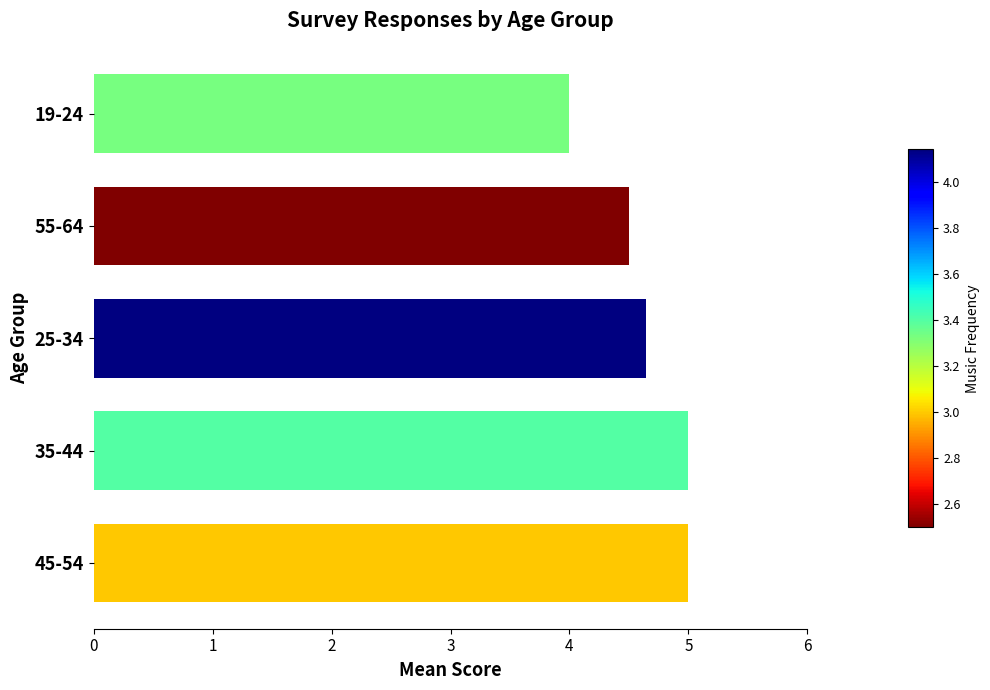

What is the maximum value shown in the chart?

5.0